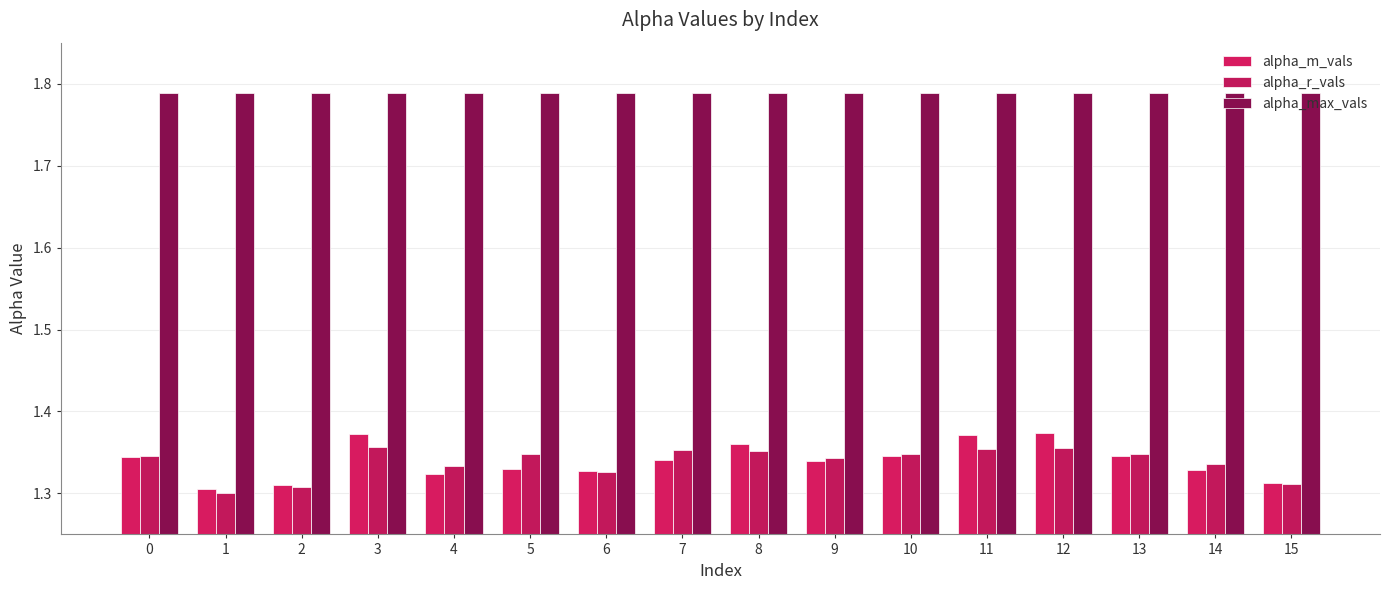

How many groups of bars are there?

16